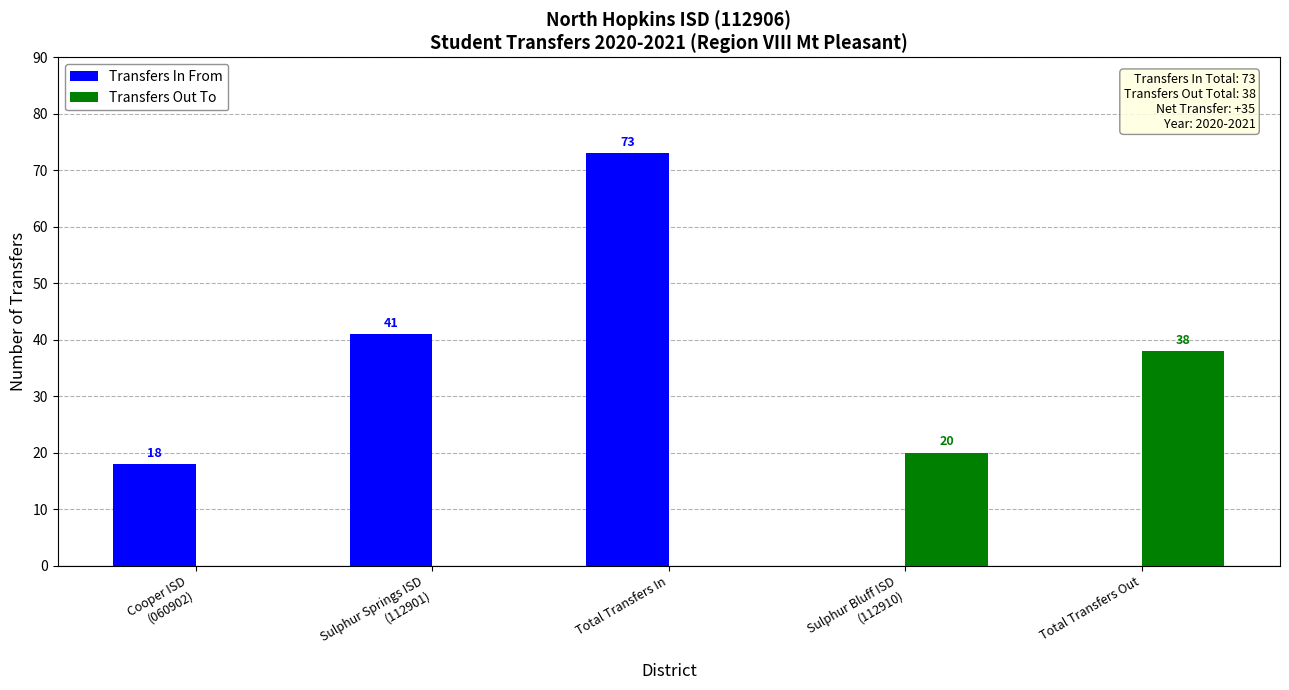

Which category has the highest value across all series?

Total Transfers In